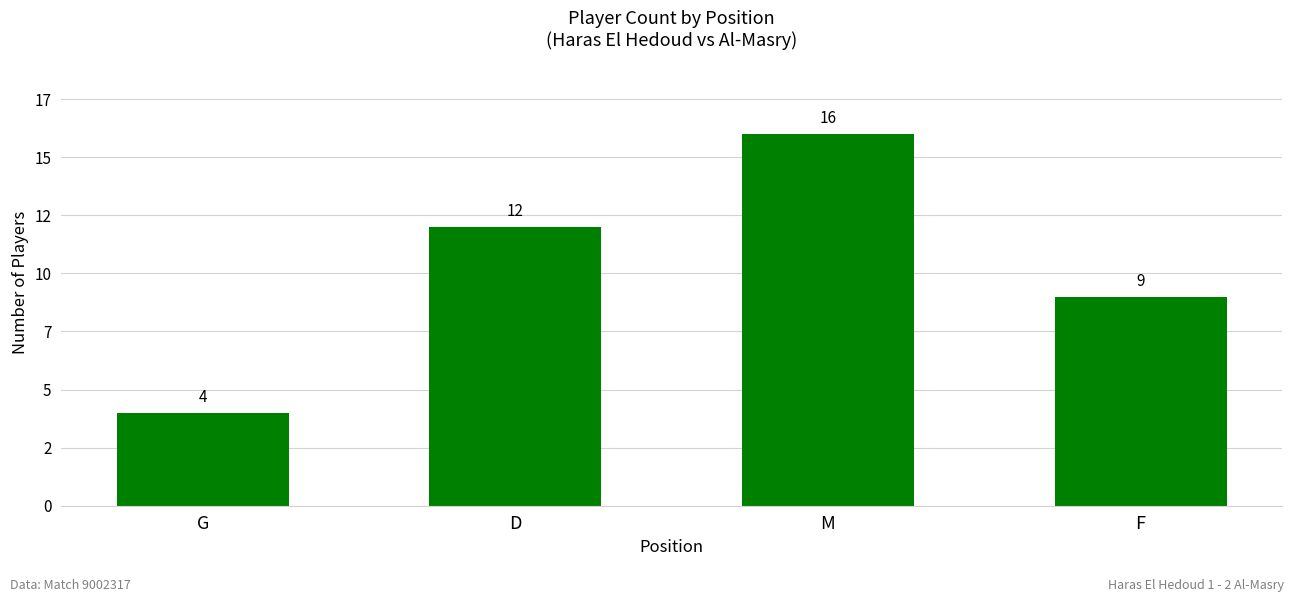

Are the bars horizontal?

No